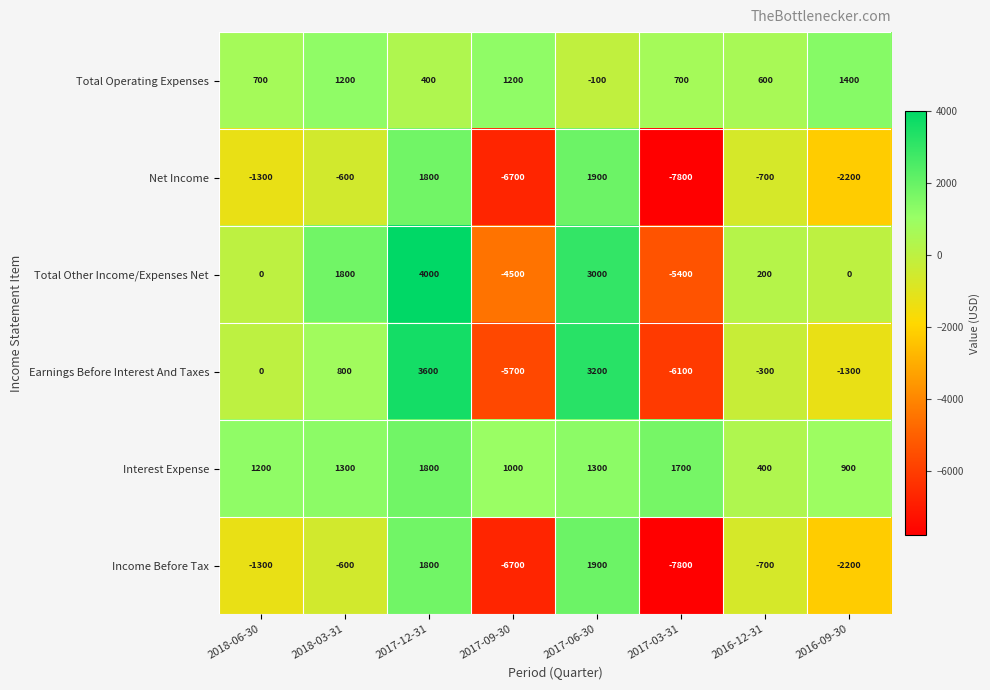

List the labels in order of Income Before Tax value, largest first.

2017-06-30, 2017-12-31, 2018-03-31, 2016-12-31, 2018-06-30, 2016-09-30, 2017-09-30, 2017-03-31